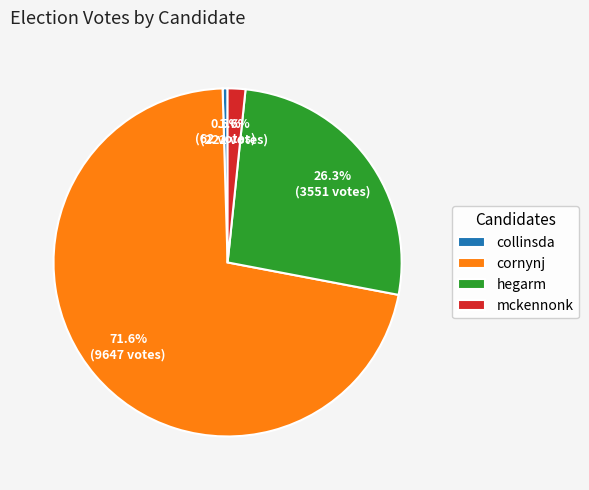

To the nearest percent, what portion does hegarm represent?

26%